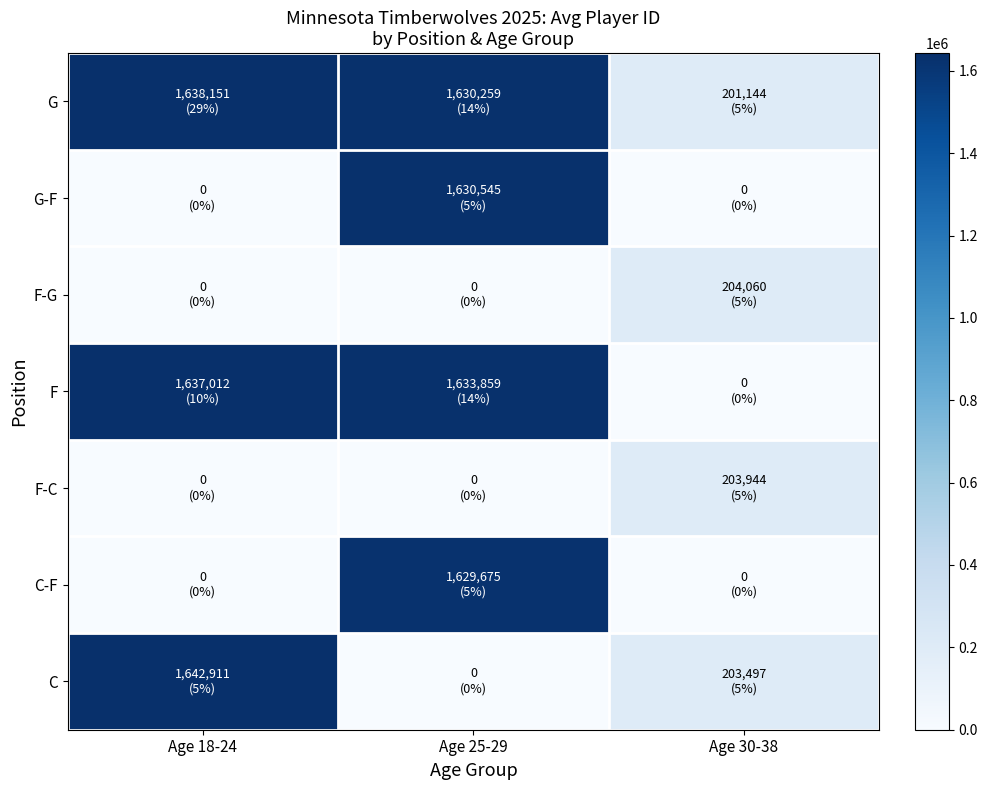

At which category does the chart reach its minimum across all series?

Age 18-24